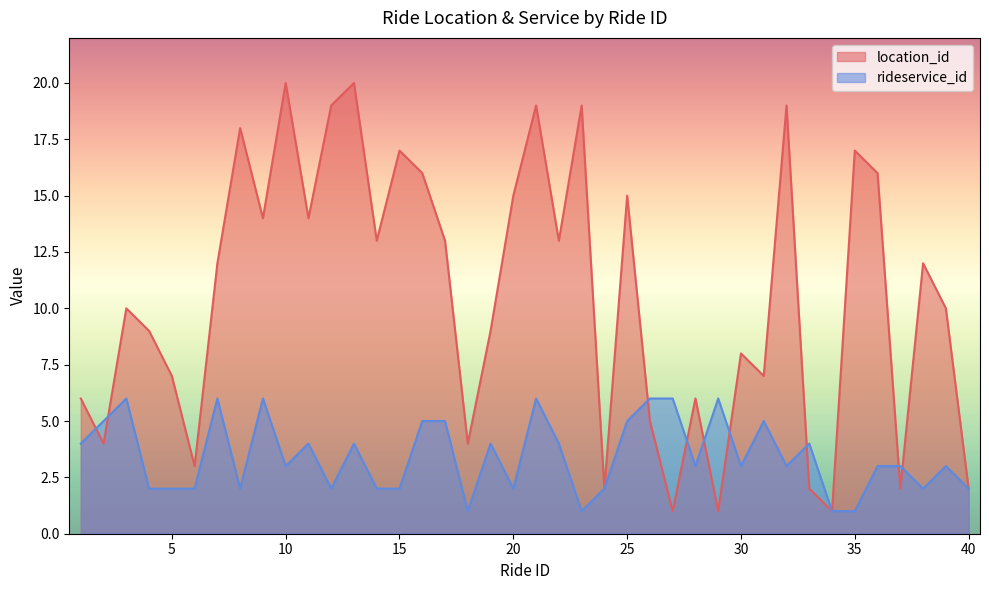

Where is the first local minimum for rideservice_id?

8